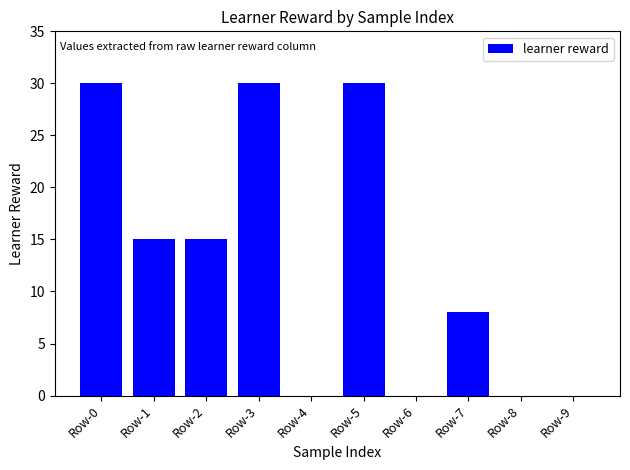

What is the maximum value shown in the chart?

30